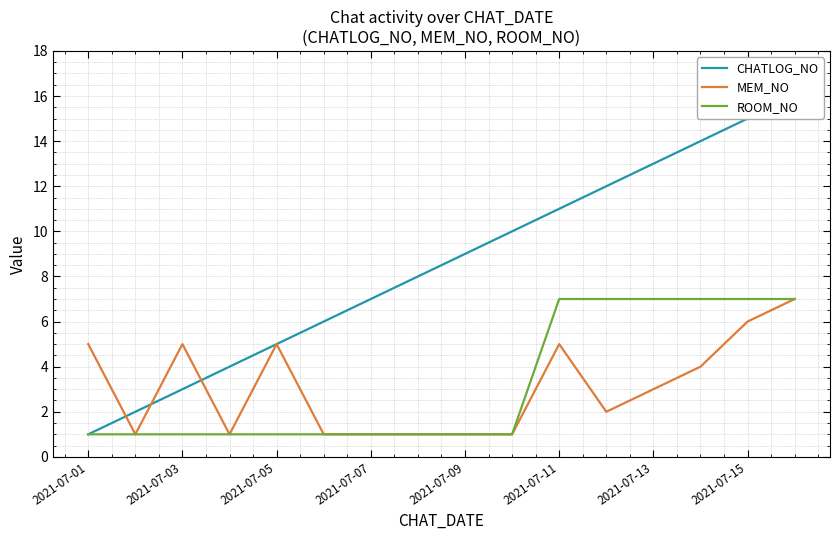

The ROOM_NO series shows 1 at 2021-07-01. True or false?

True